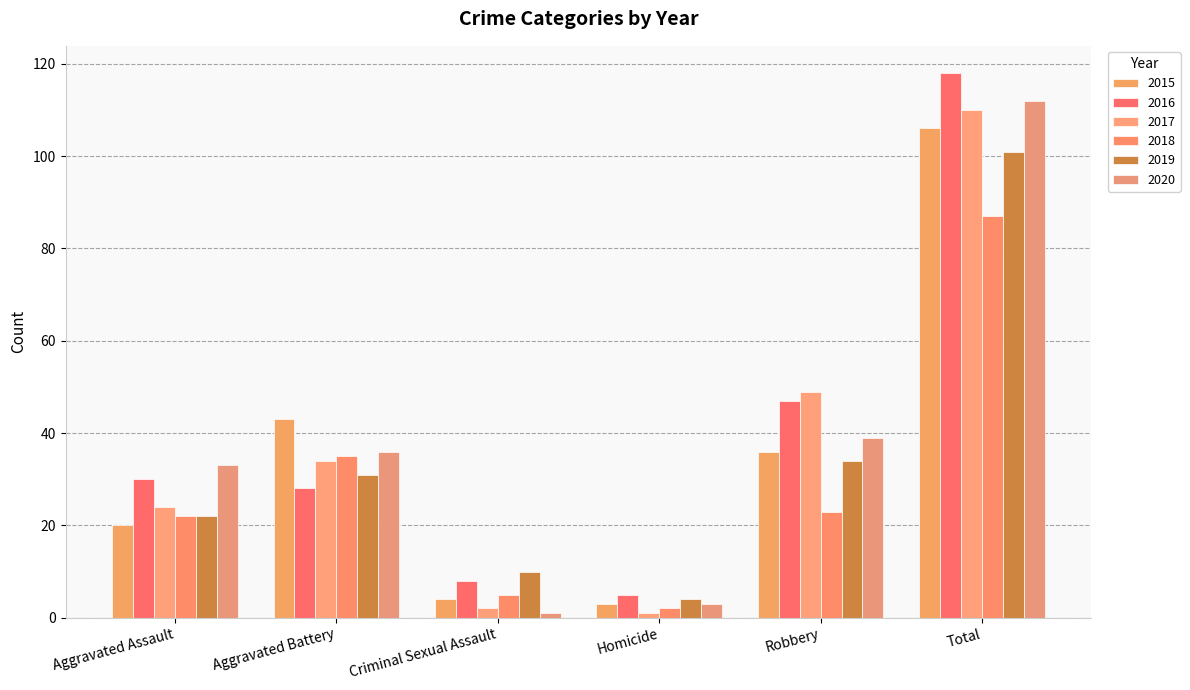

How many series are shown in this chart?

6